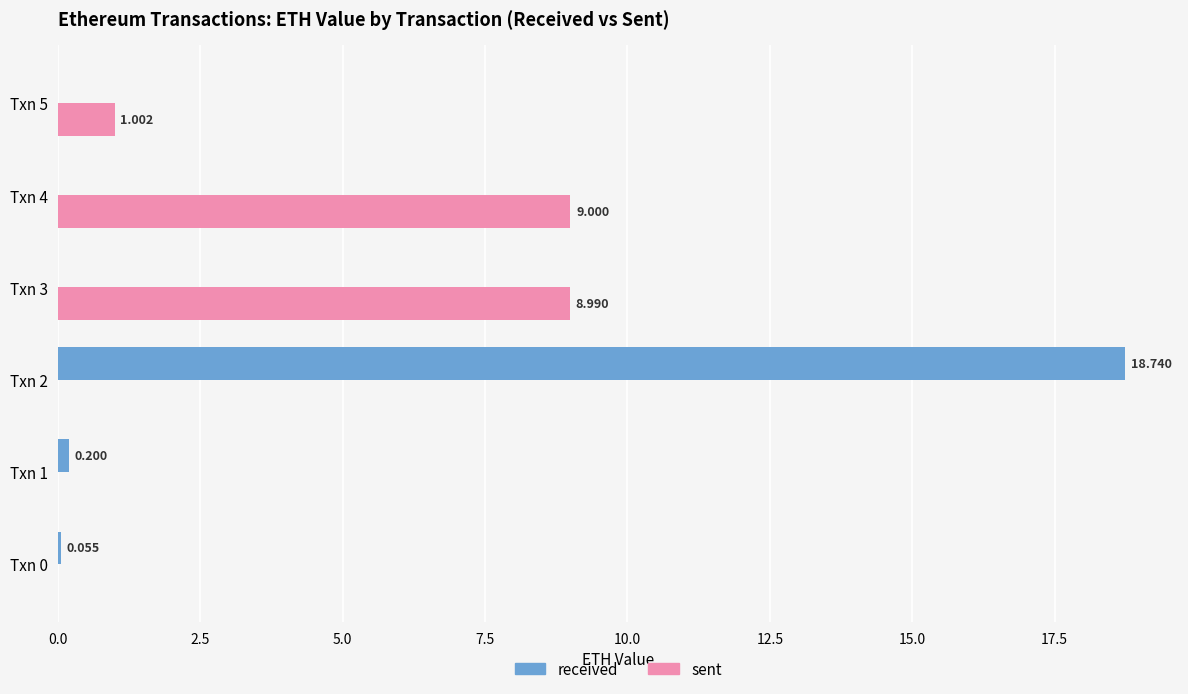

Between Txn 0 and Txn 2, which series saw the biggest shift?

received